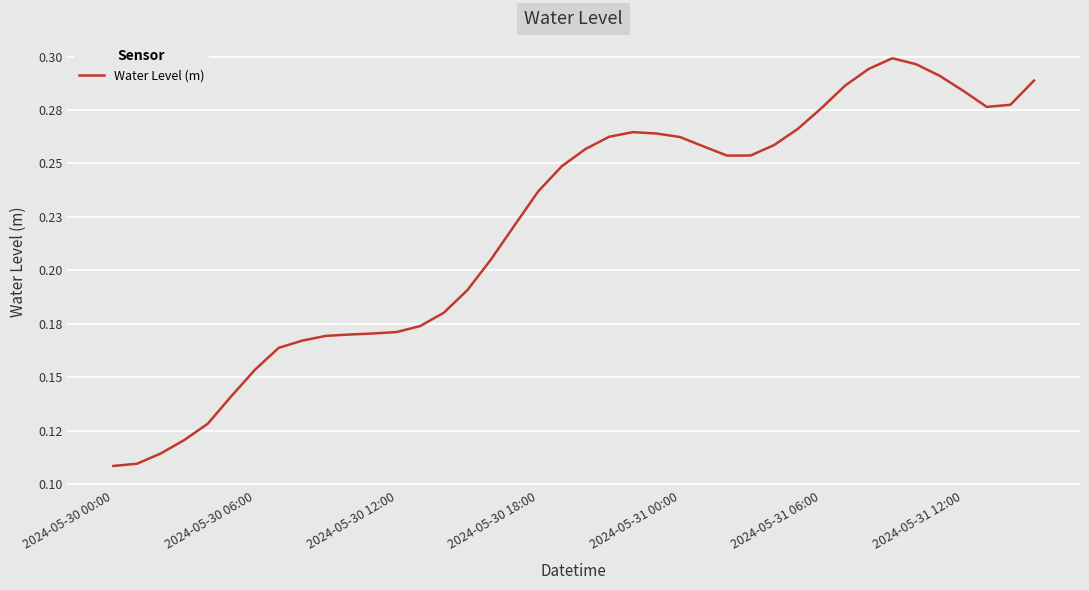

How many interior local valleys (lower than both neighbors) does the data have?

2